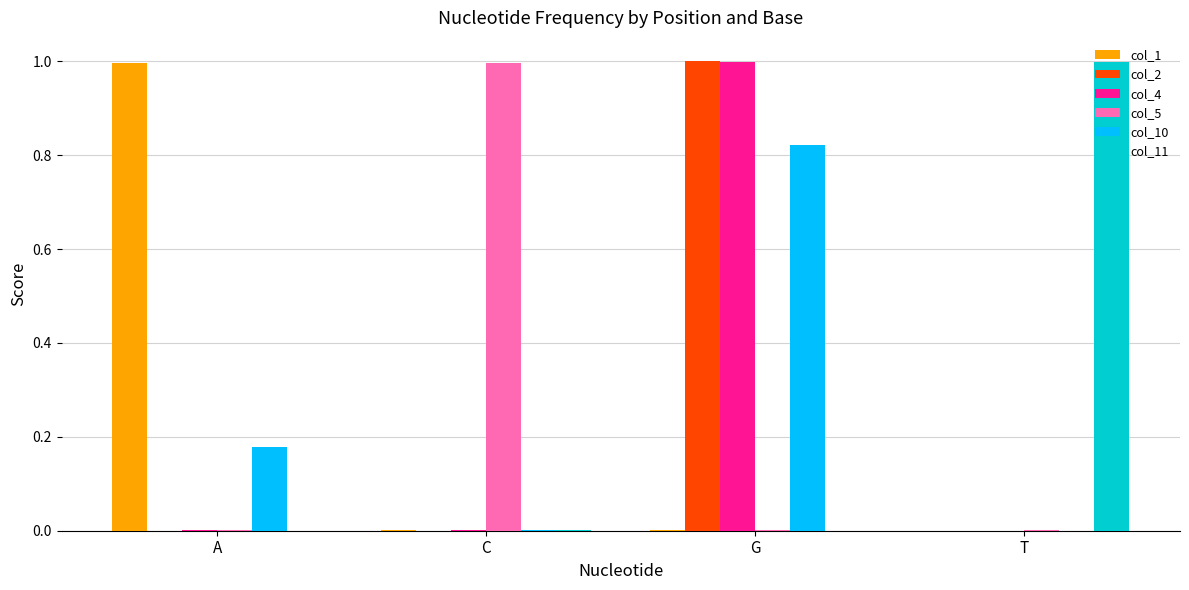

What is the sum of all col_1 values?

1.0